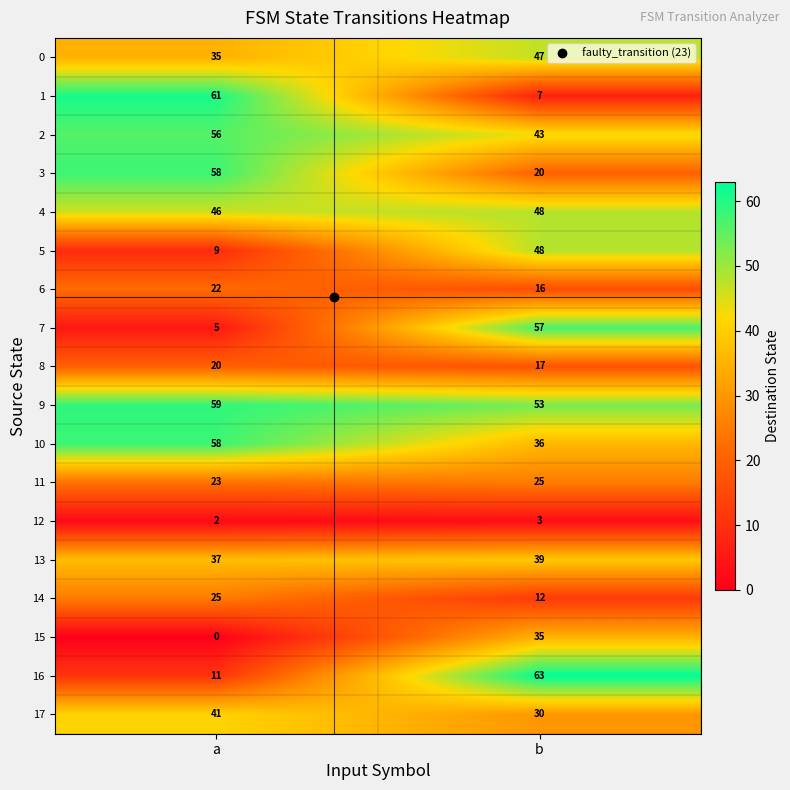

How many data points does each series have?

2